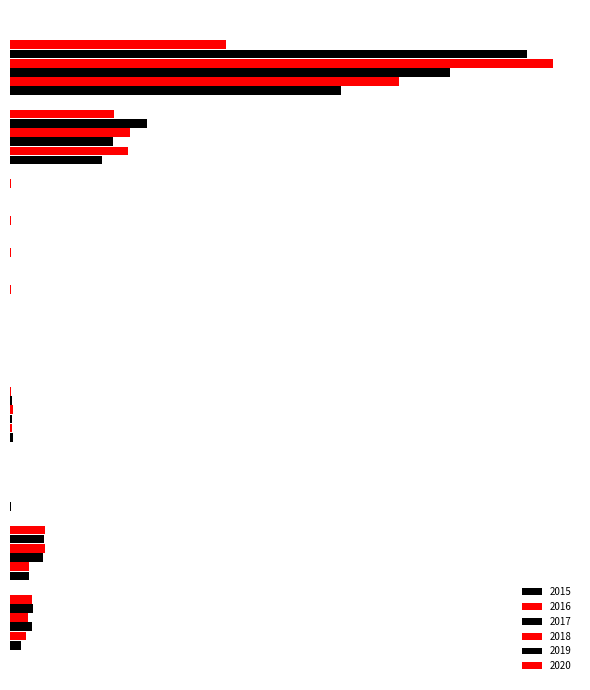

Reading right to left, list all the values displayed in this chart.

2015: 1429	395	1	1	0	12	3	82	46
2016: 1676	510	4	4	1	8	0	82	71
2017: 1896	446	2	2	1	8	0	142	95
2018: 2341	519	1	1	1	11	1	152	77
2019: 2230	591	1	1	2	8	1	148	98
2020: 930	450	3	3	2	3	1	150	94